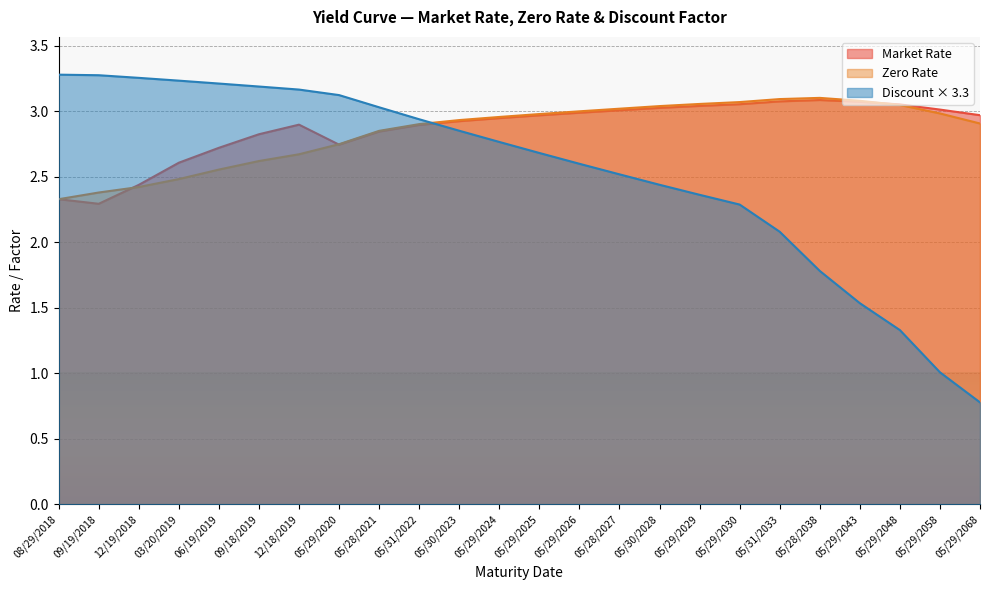

At 12/19/2018, list the series in order from smallest to largest.

Zero Rate, Market Rate, Discount